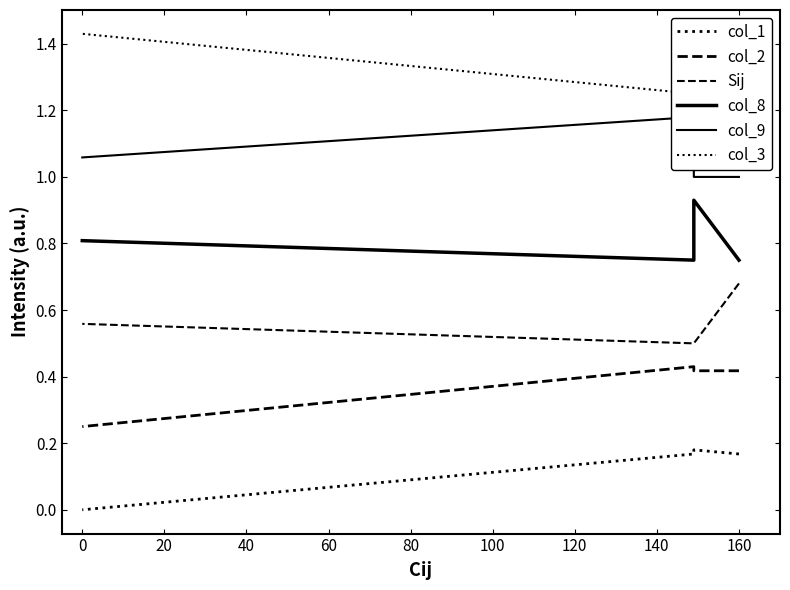

How many distinct data groups are displayed?

6